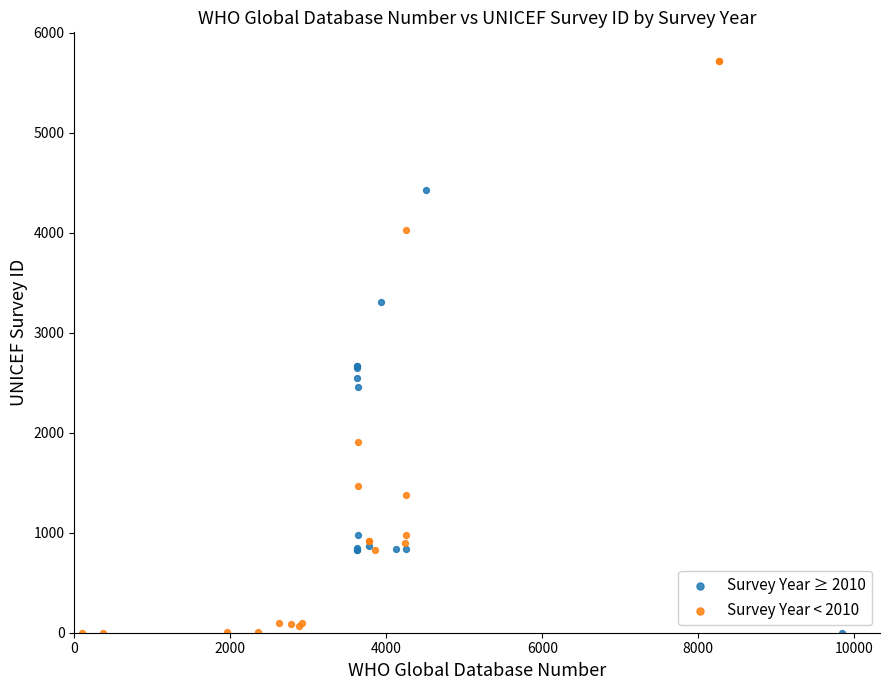

What are all the series names shown in the legend?

Survey Year ≥ 2010, Survey Year < 2010